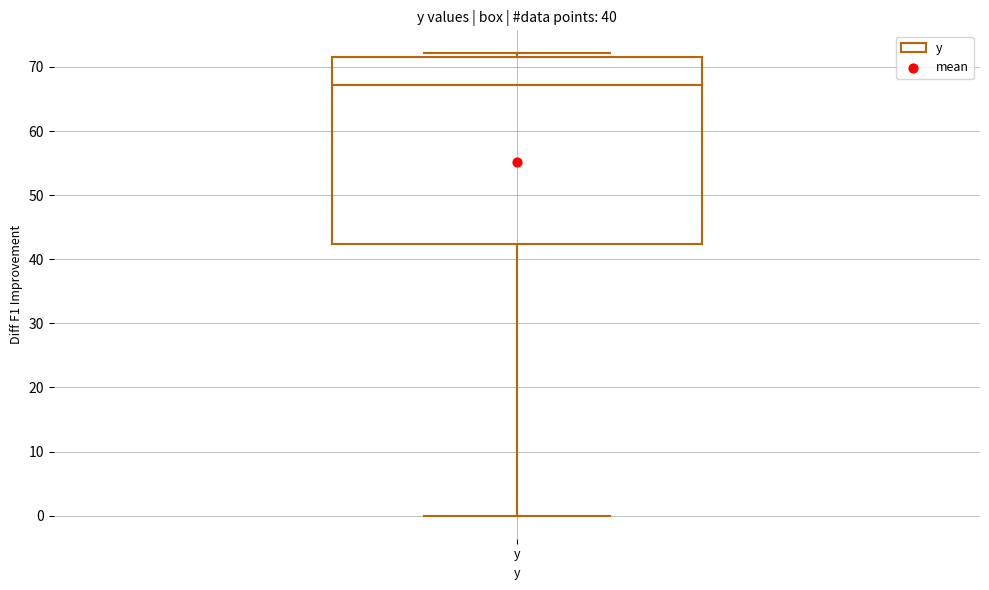

Where does the median line of the box for y sit on the y-axis? The values are not printed on the chart, so give them approximately, as read against the axis.

67